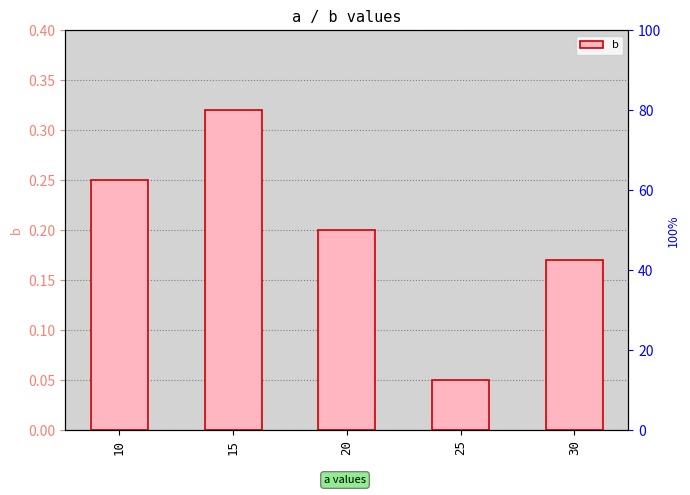

At which category does the chart reach its peak across all series?

15